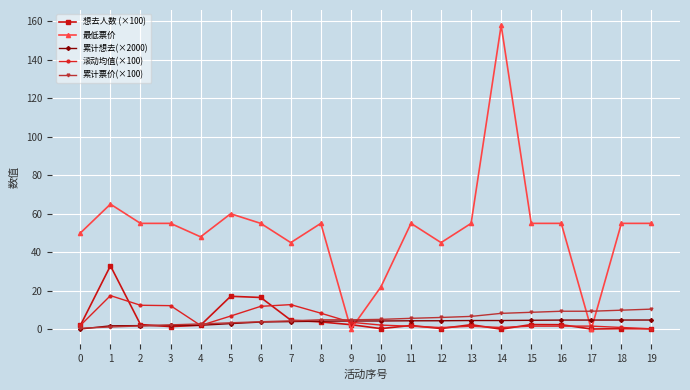

True or false: 想去人数 (×100) has more than 0 points higher than both neighbors.

True